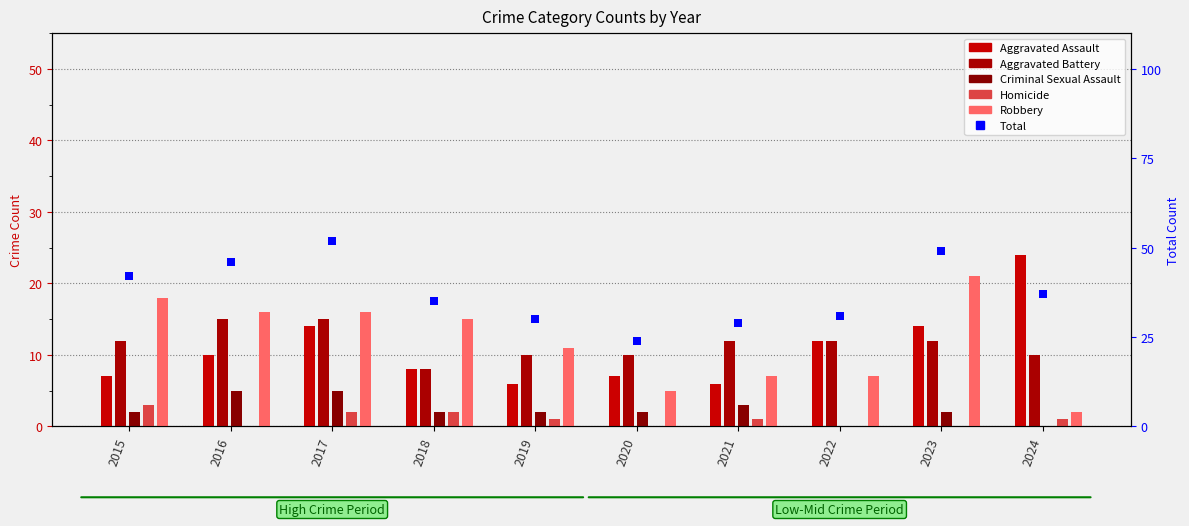

Which series reaches the minimum Y coordinate?

Criminal Sexual Assault